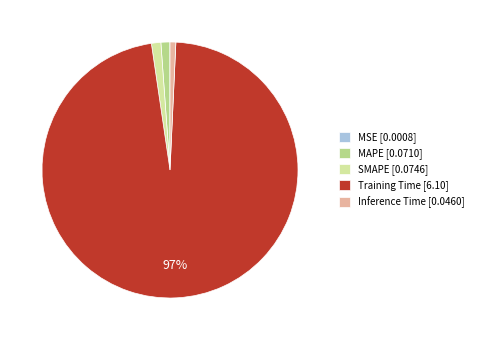

Is there any slice that represents more than half of the pie?

Yes